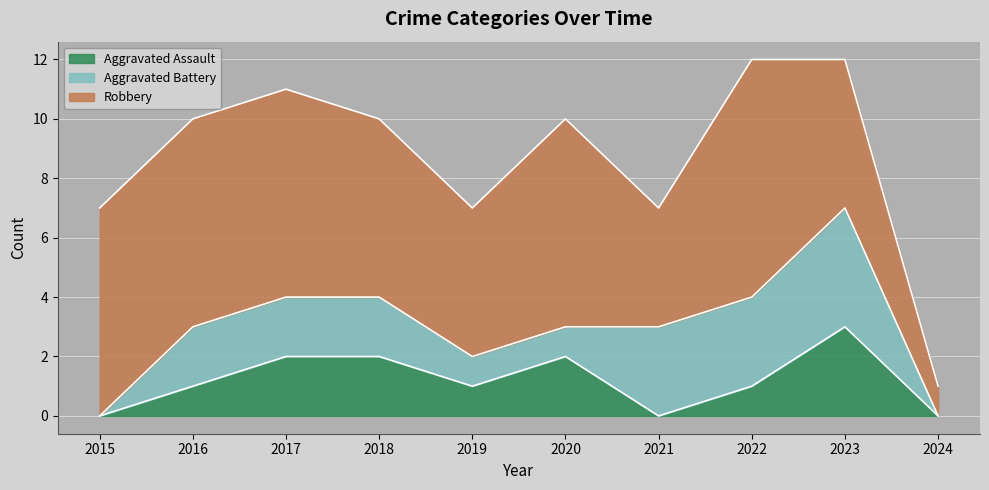

True or false: Aggravated Assault has a value of 1 at 2020.

False